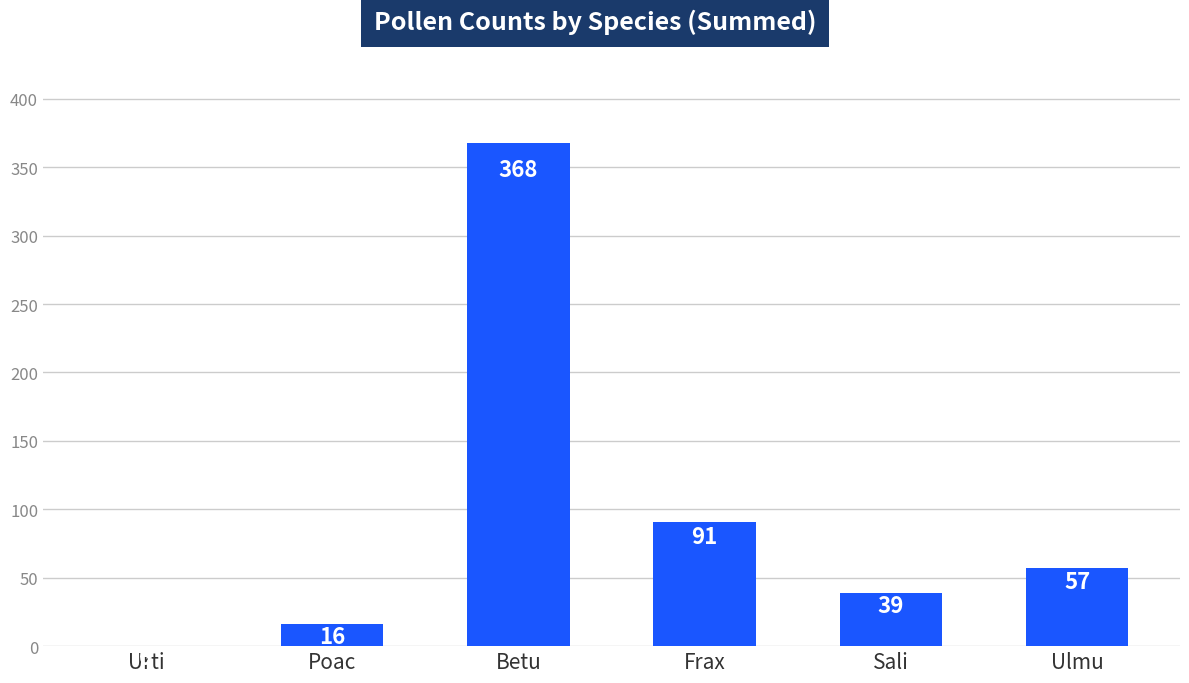

Is it true that the value at Sali is 10?

False